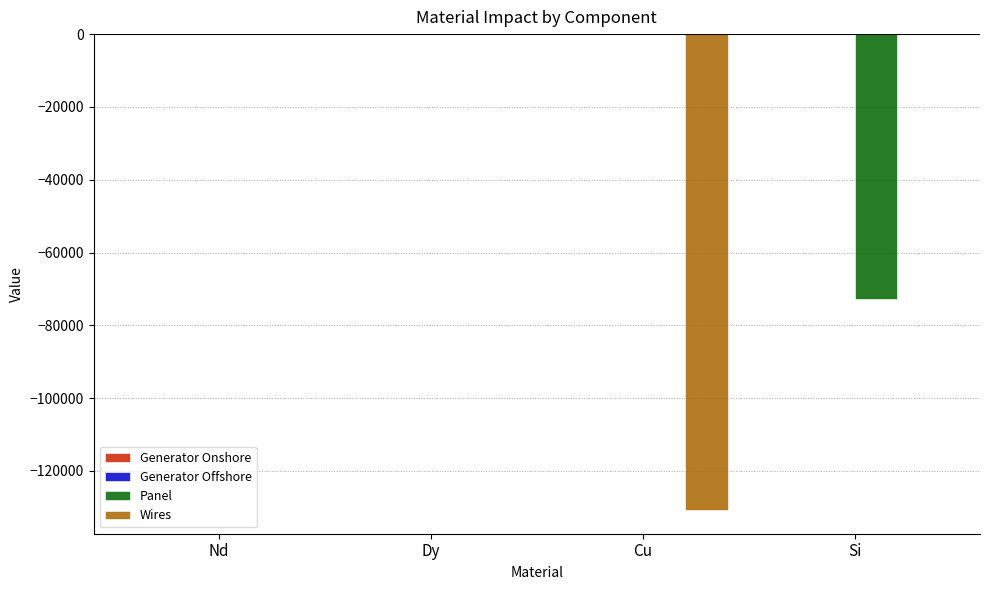

How many data points does each series have?

4